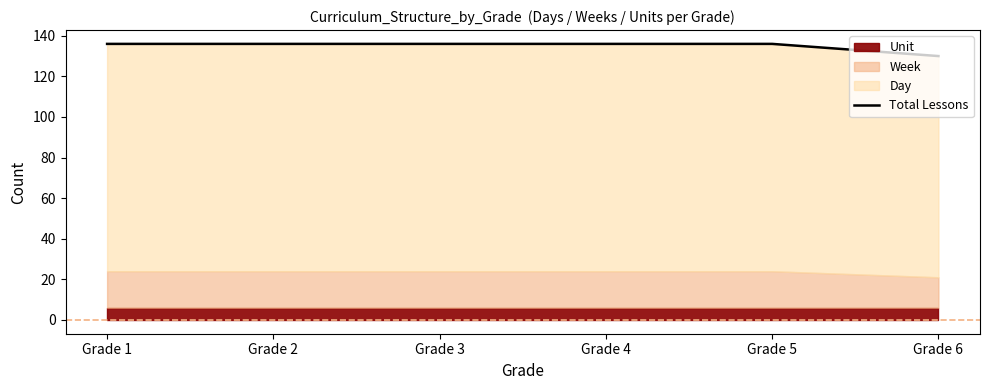

List the labels in order of value, largest first.

Grade 1, Grade 2, Grade 3, Grade 4, Grade 5, Grade 6